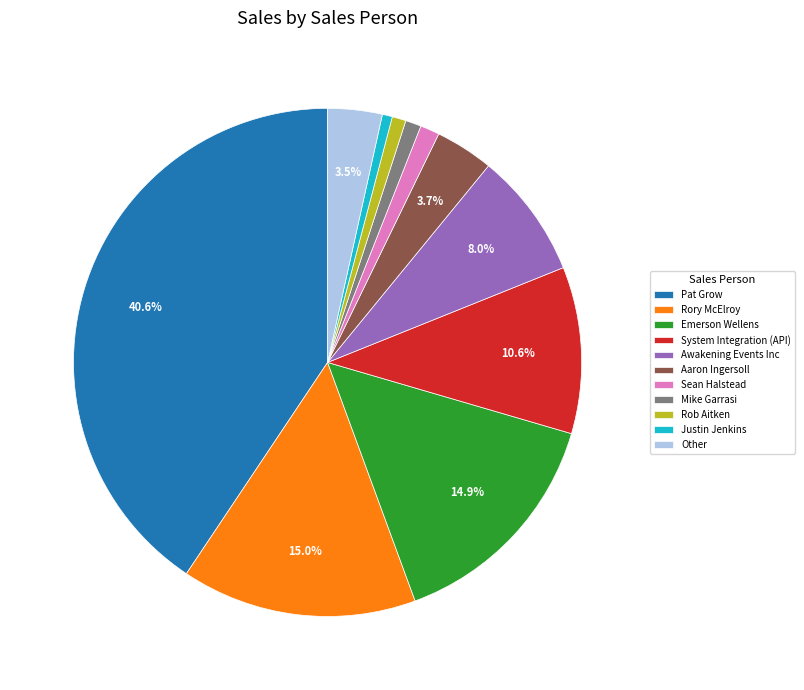

Combined, do Sean Halstead and Aaron Ingersoll account for over 50%?

No